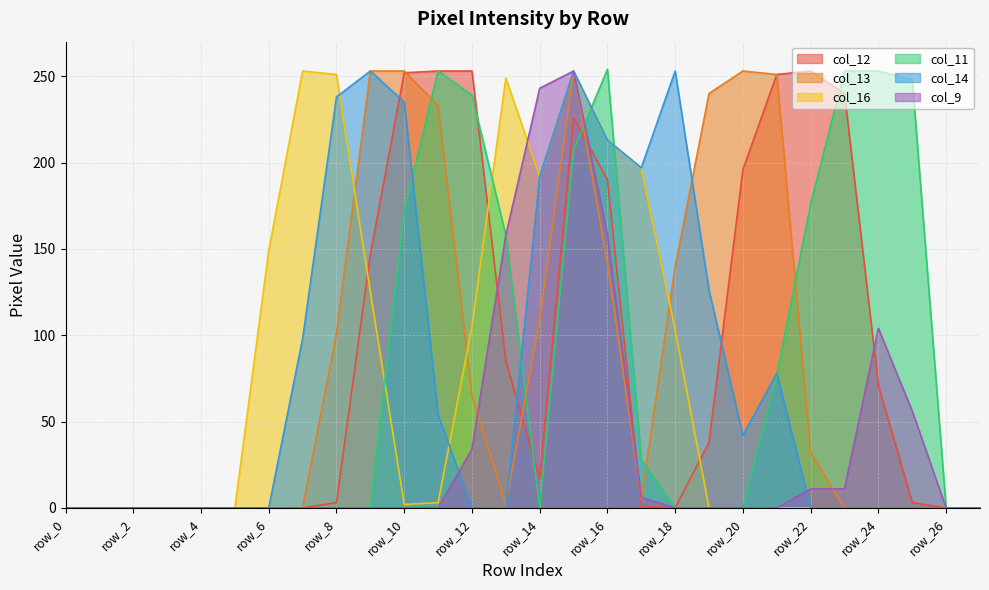

Rank the categories by col_14 value from lowest to highest.

row_0, row_1, row_2, row_3, row_4, row_5, row_6, row_12, row_13, row_22, row_23, row_24, row_25, row_26, row_27, row_20, row_11, row_21, row_7, row_19, row_14, row_17, row_16, row_10, row_8, row_9, row_15, row_18